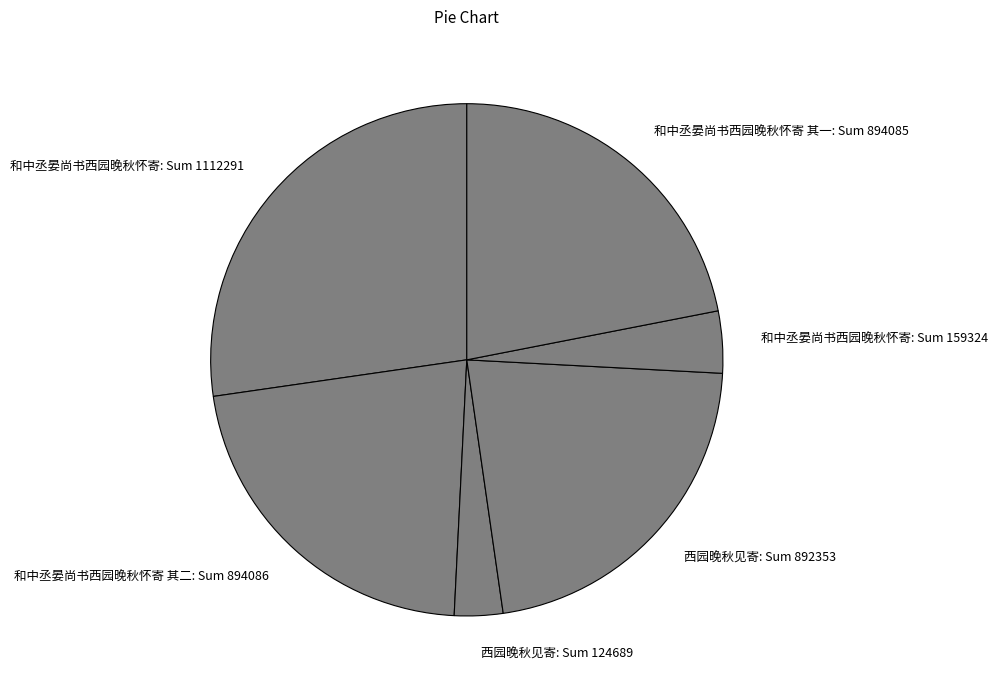

Do 西园晚秋见寄: Sum 124689 and 和中丞晏尚书西园晚秋怀寄: Sum 1112291 together represent more than half of the pie?

No